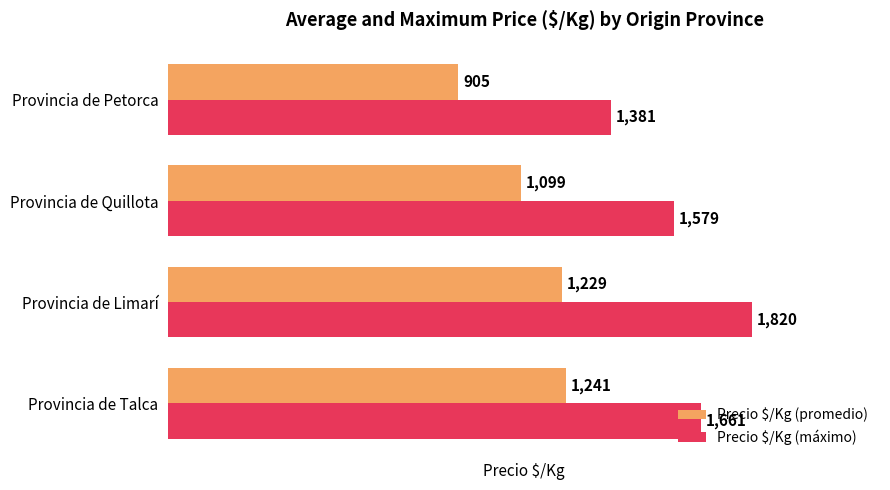

How many data points does each series have?

4